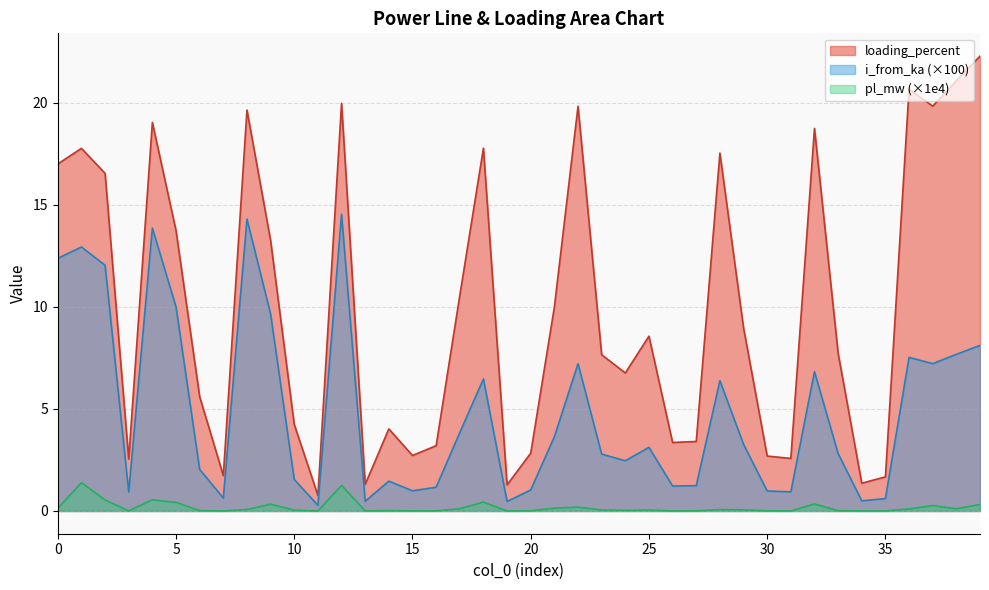

What is the difference between the pl_mw values at 0 and 35?

0.1